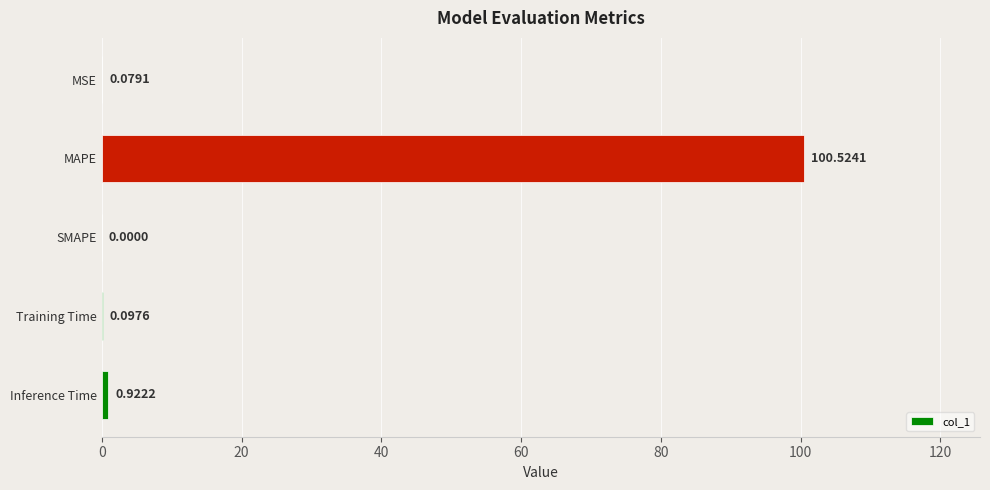

Where is the data nearest to the value 50?

Inference Time